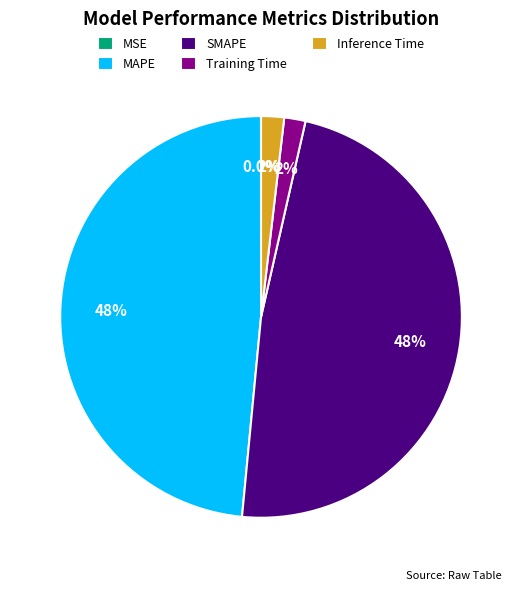

Does SMAPE represent more than half of the total?

No